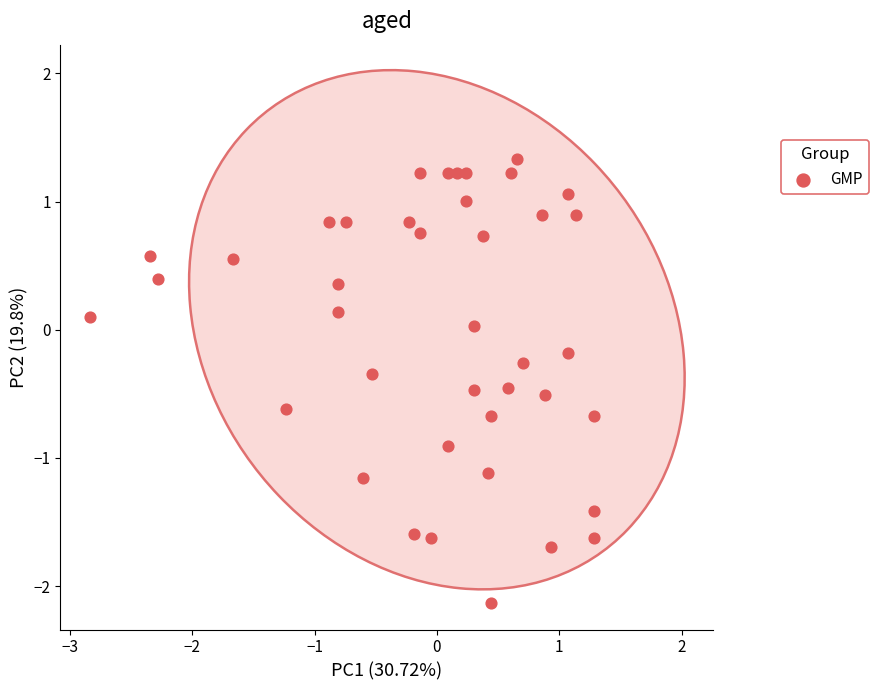

What is the range of Y values (max minus min)?

3.5